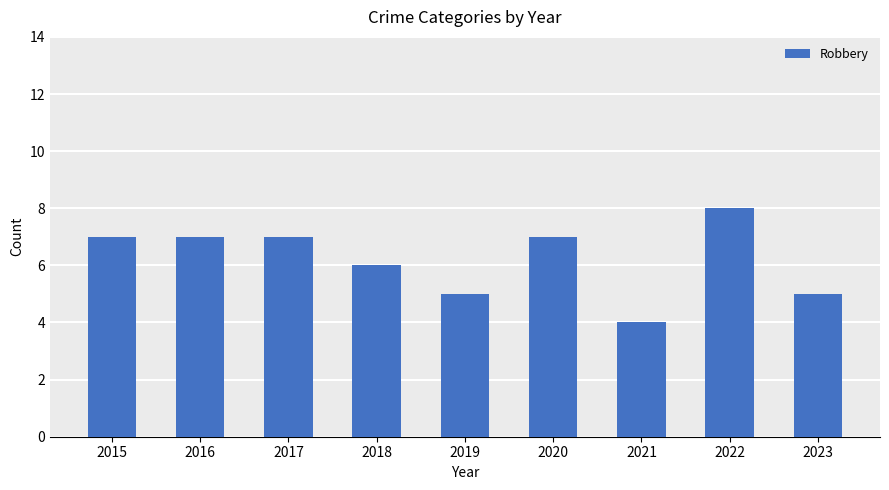

What is the smallest value displayed?

4